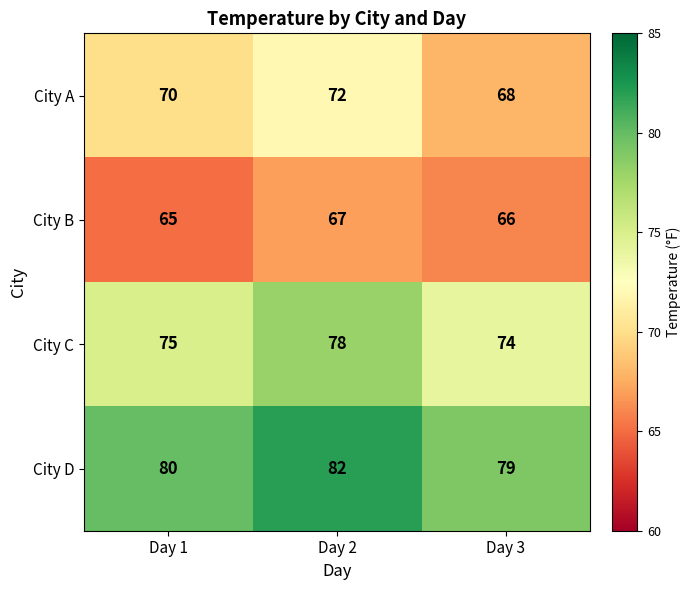

At how many categories does at least one series exceed 69?

3